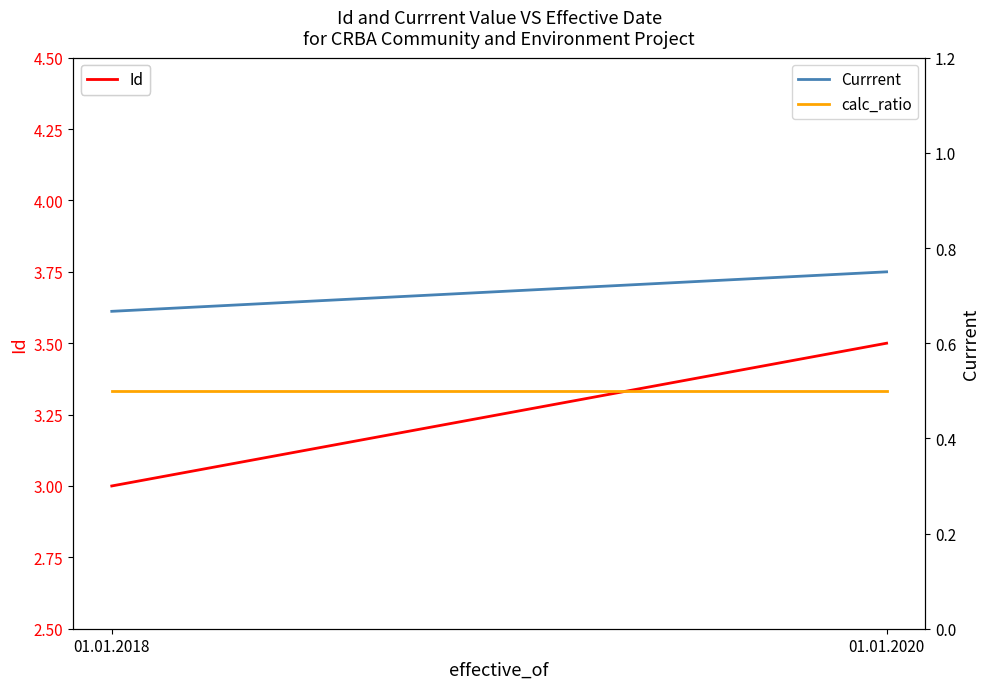

How many series are shown in this chart?

3